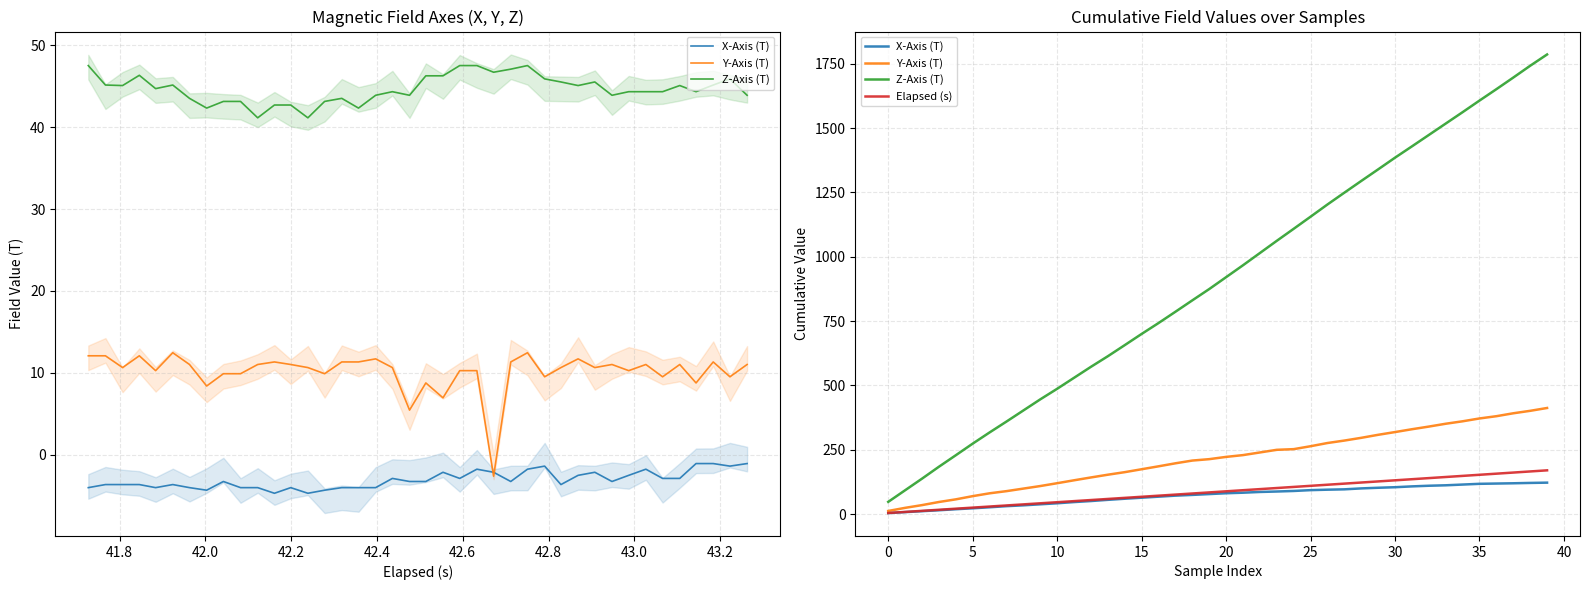

At which label does Elapsed (s) first exceed 88?

20